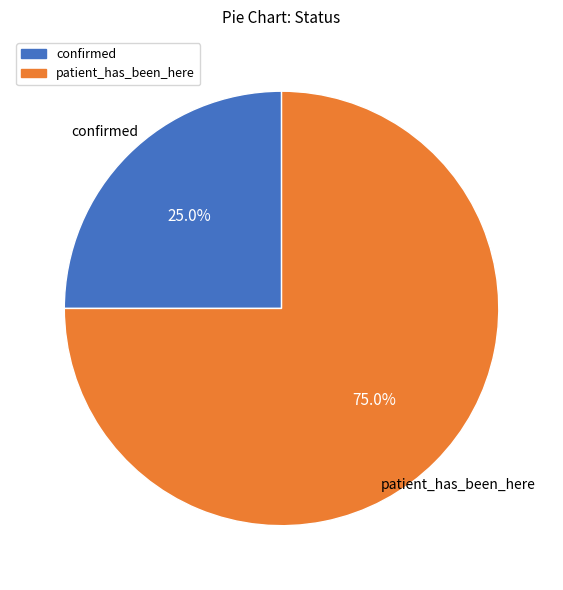

What percentage do patient_has_been_here and confirmed together represent?

100.0%